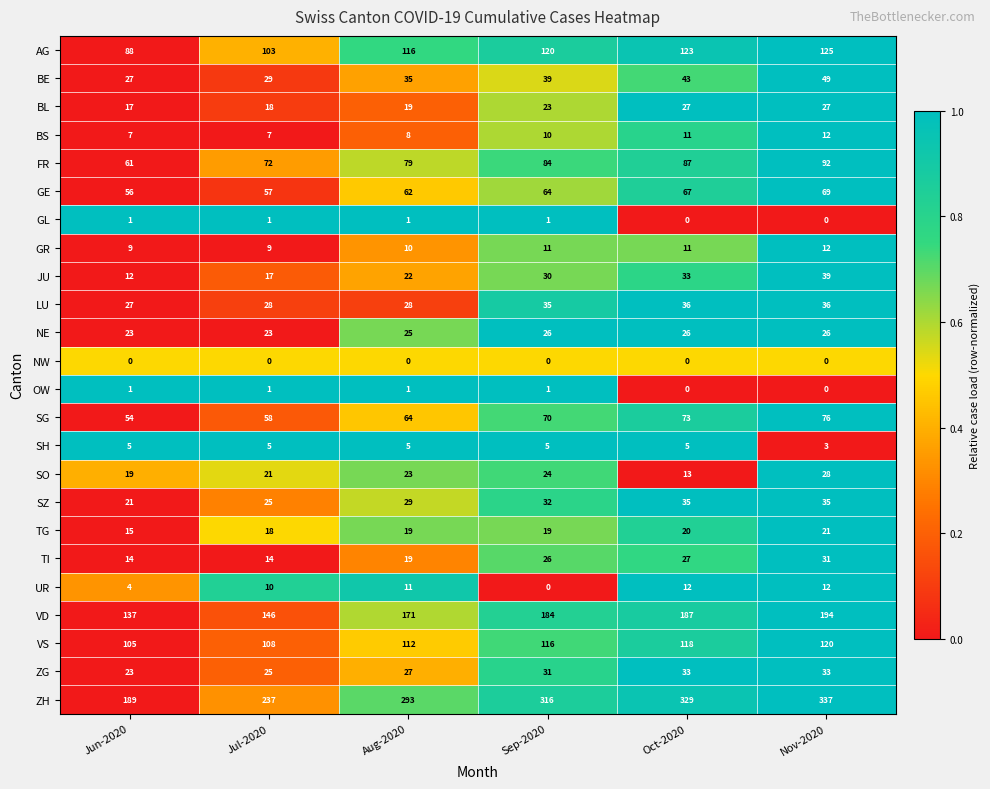

What is the difference between the second highest and second lowest values in the TI series?

13